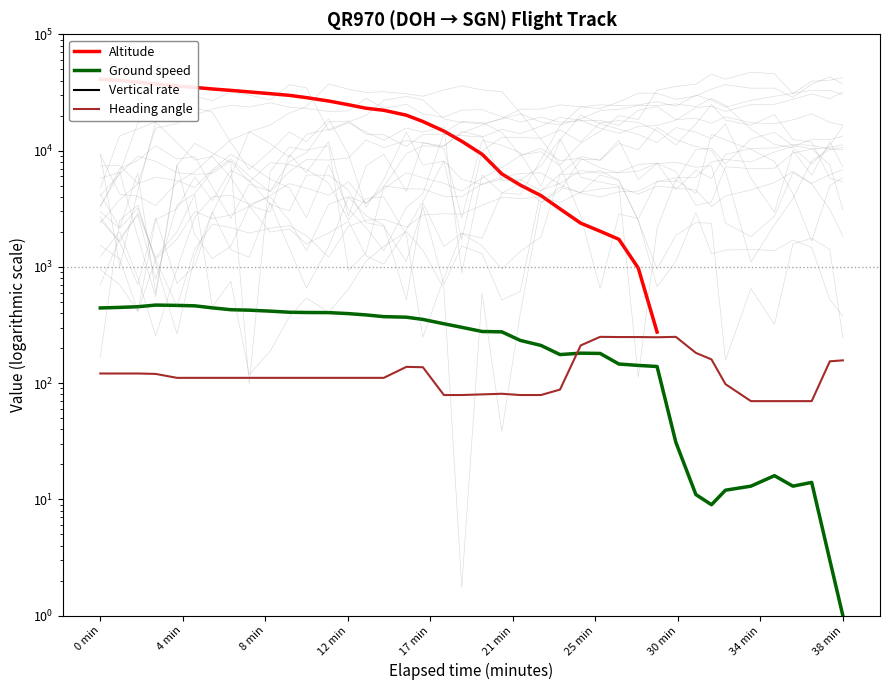

How many interior local peaks does the Ground speed series have?

4